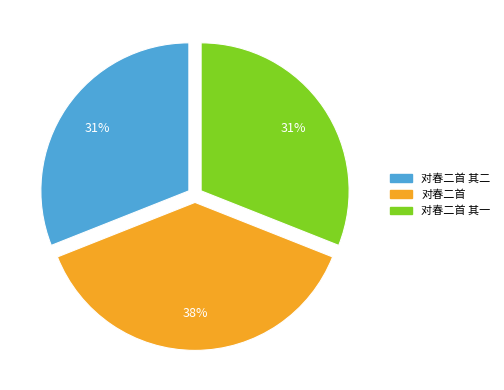

Is there any slice that represents more than half of the pie?

No